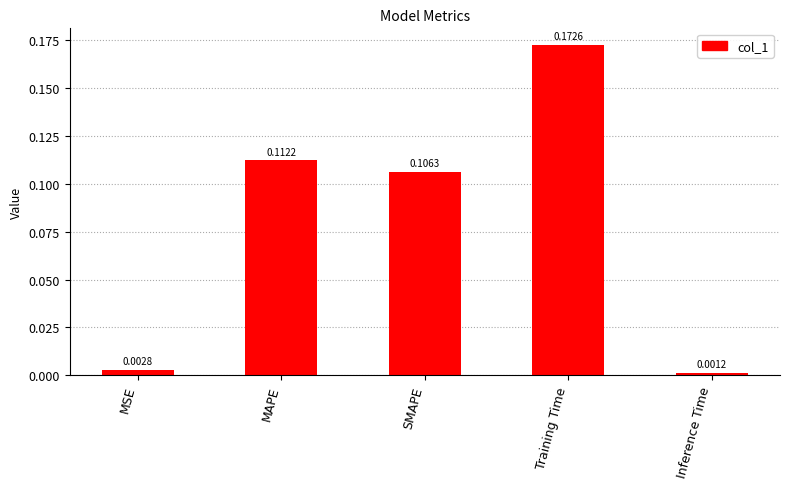

Rank the categories by value from highest to lowest.

Training Time, MAPE, SMAPE, MSE, Inference Time